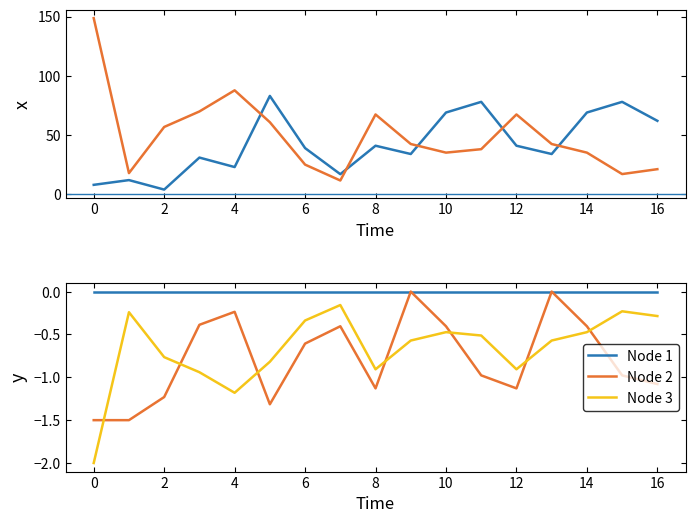

True or false: Node 3 and Node 1 cross at least once.

False